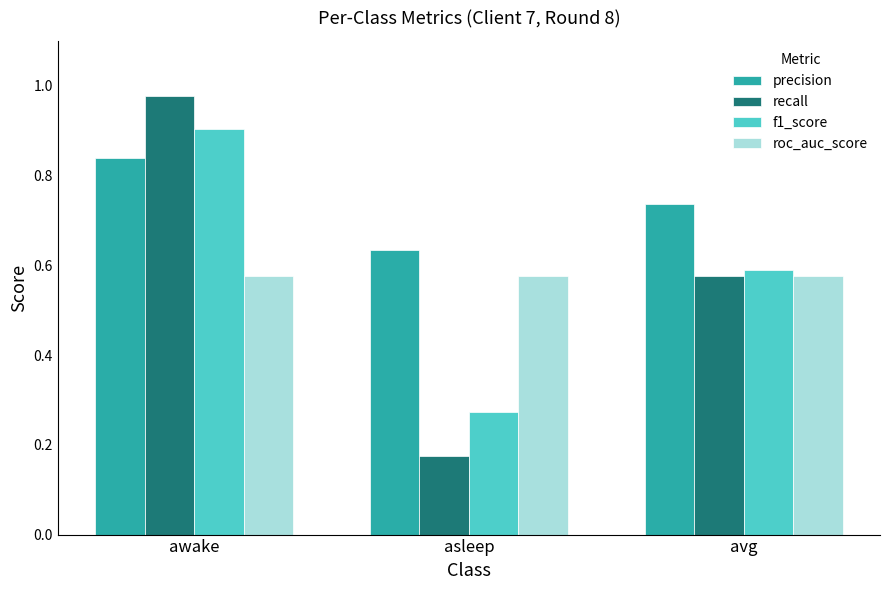

At which label is precision closest to 0?

asleep